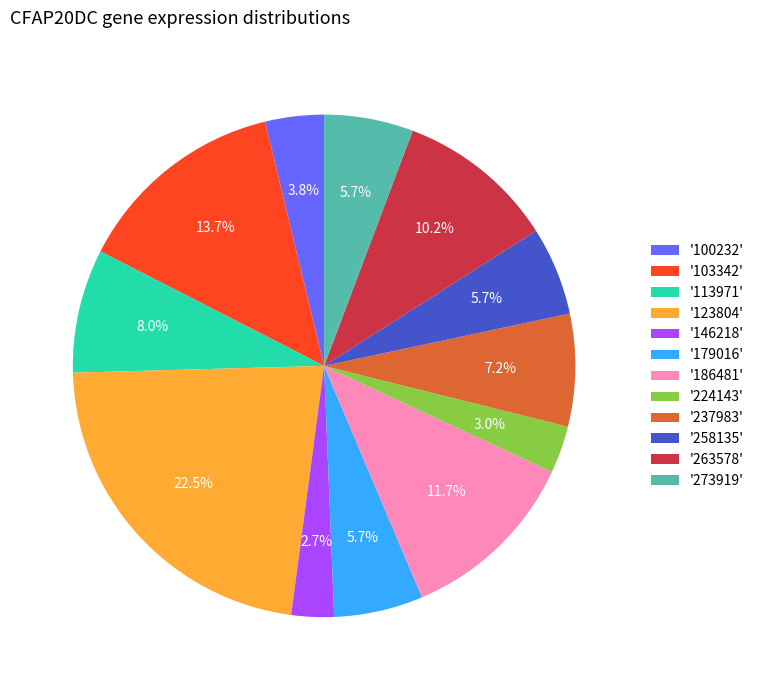

Does '273919' represent more than half of the total?

No